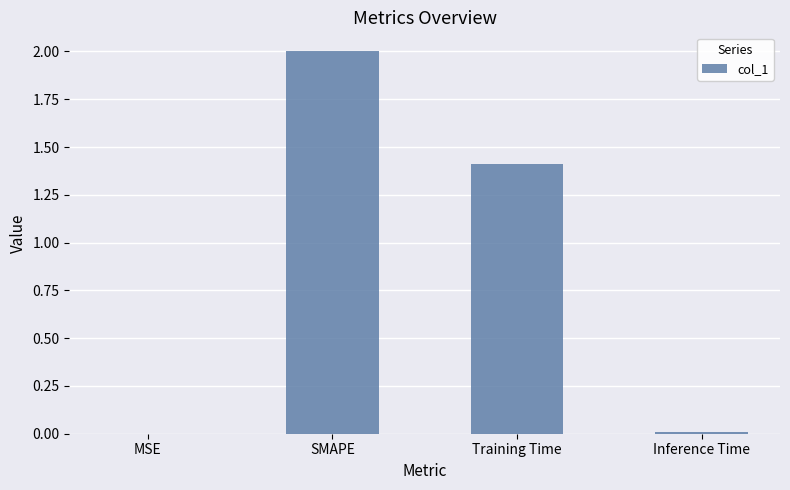

Count the number of categories in the chart.

4